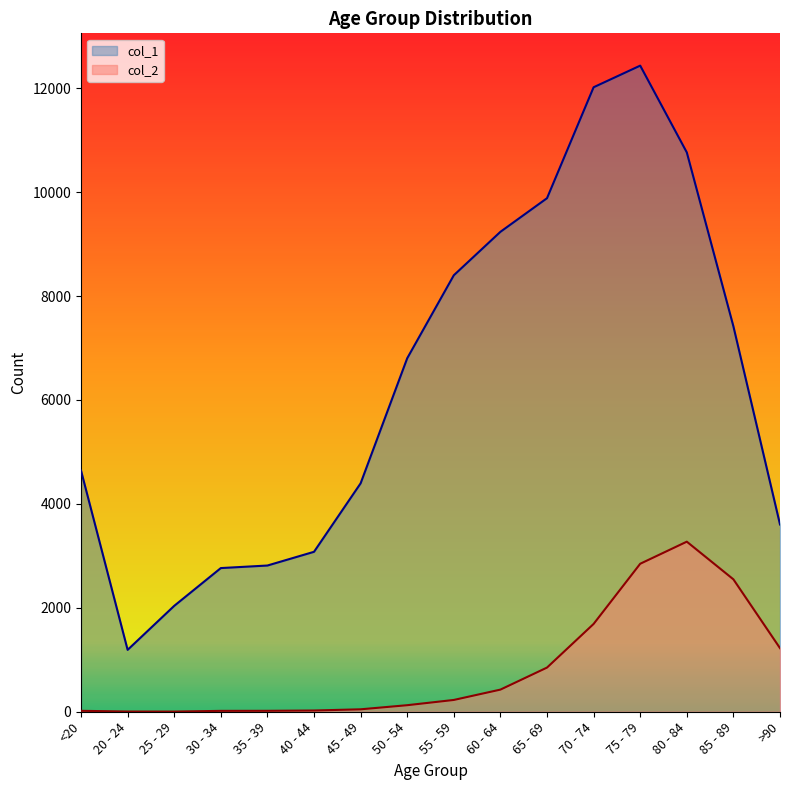

What is the sum of the col_2 values at 80 - 84 and 25 - 29?

3276